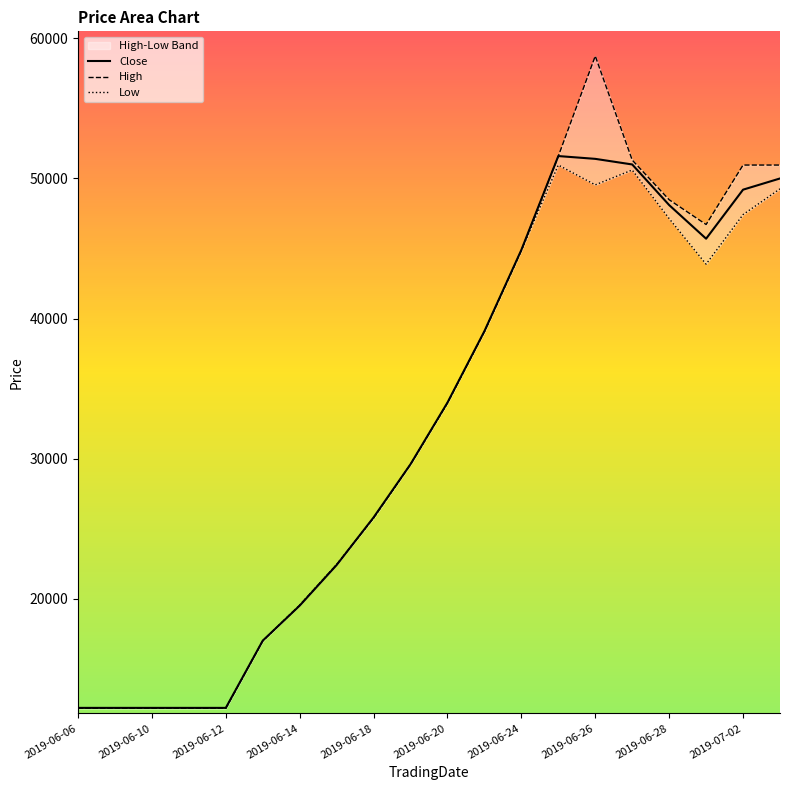

At which category is the sum across all series the highest?

2019-06-26